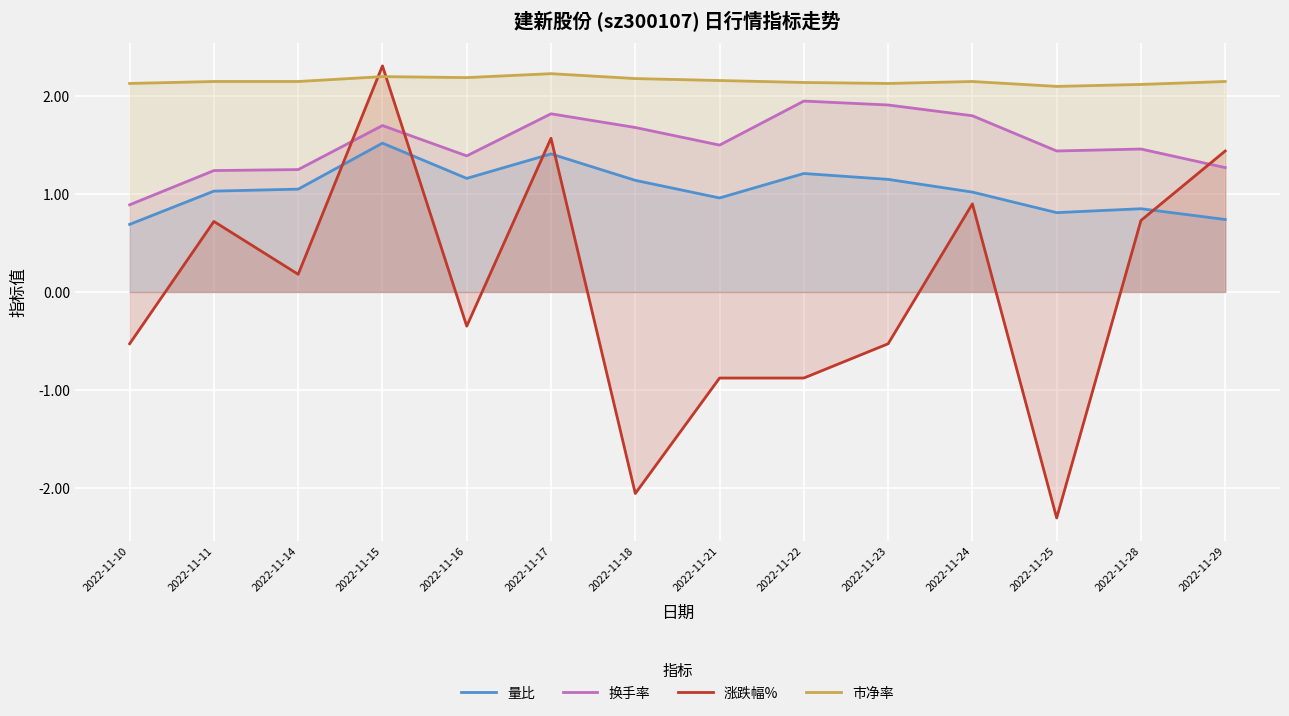

What is the maximum value for 市净率?

2.2